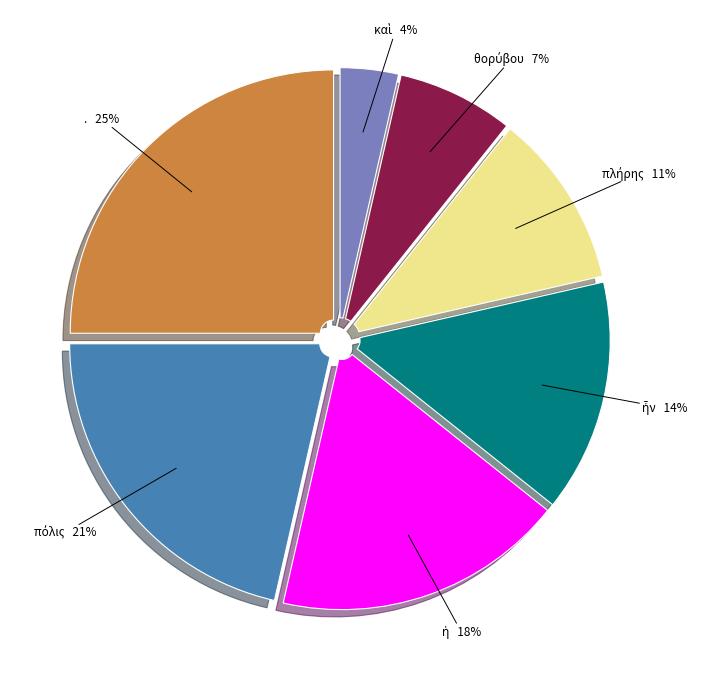

Count the number of slices in the pie.

7